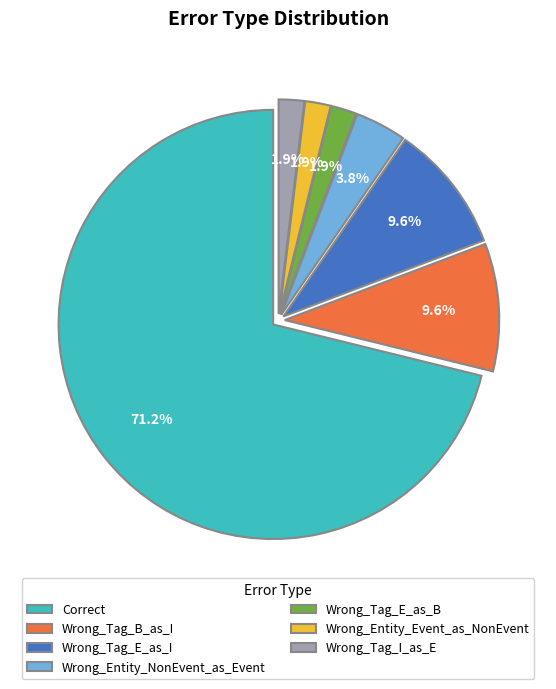

Which slice is the largest?

Correct